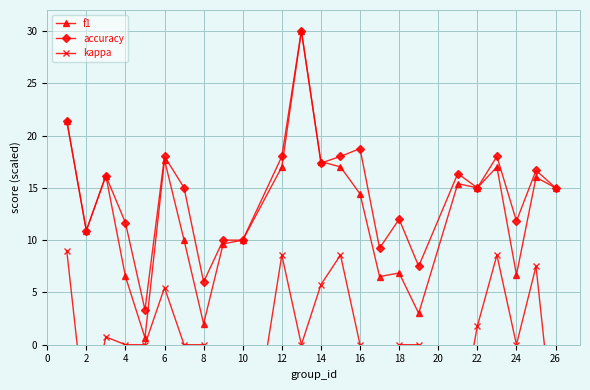

What is the minimum value for accuracy?

3.3